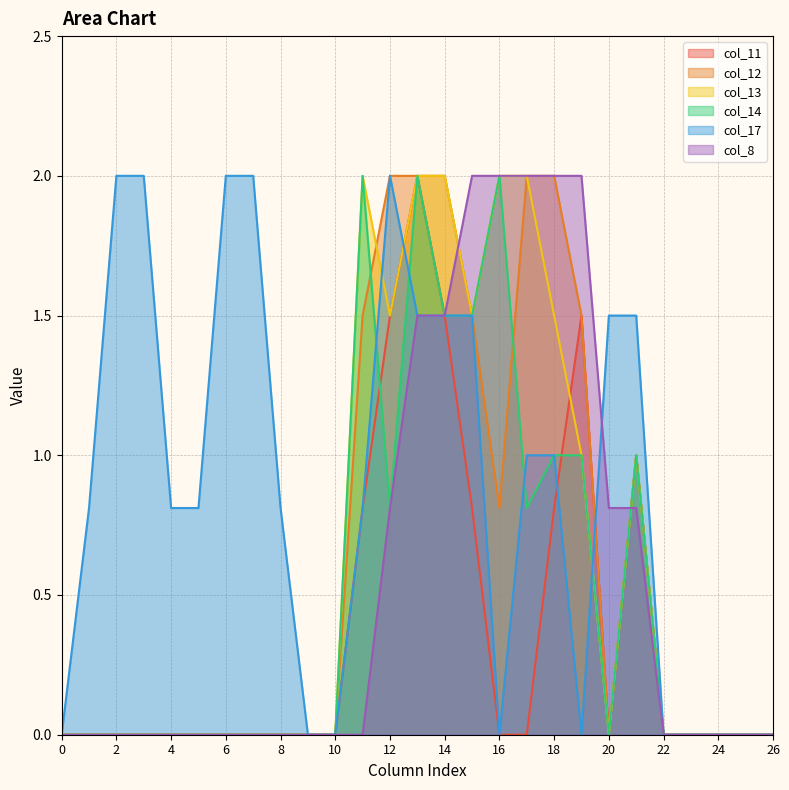

The value of col_14 at 4 is 1.1. True or false?

False